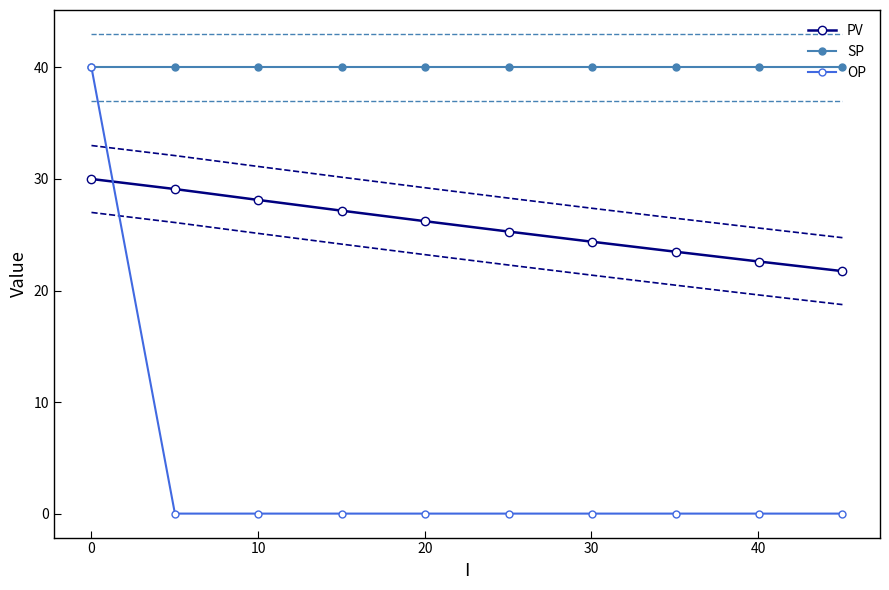

What is the lowest value of the PV series?

21.7